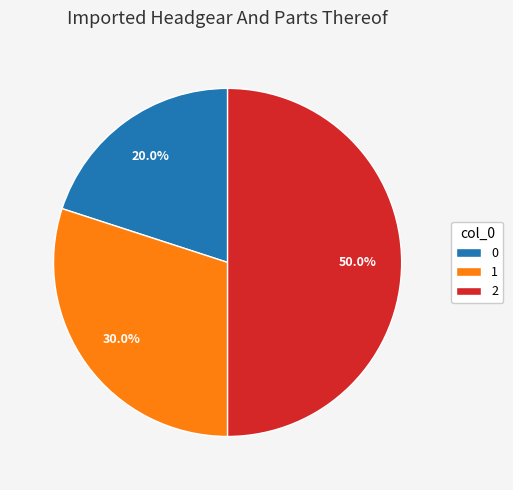

Does 0 account for over 50% of the chart?

No